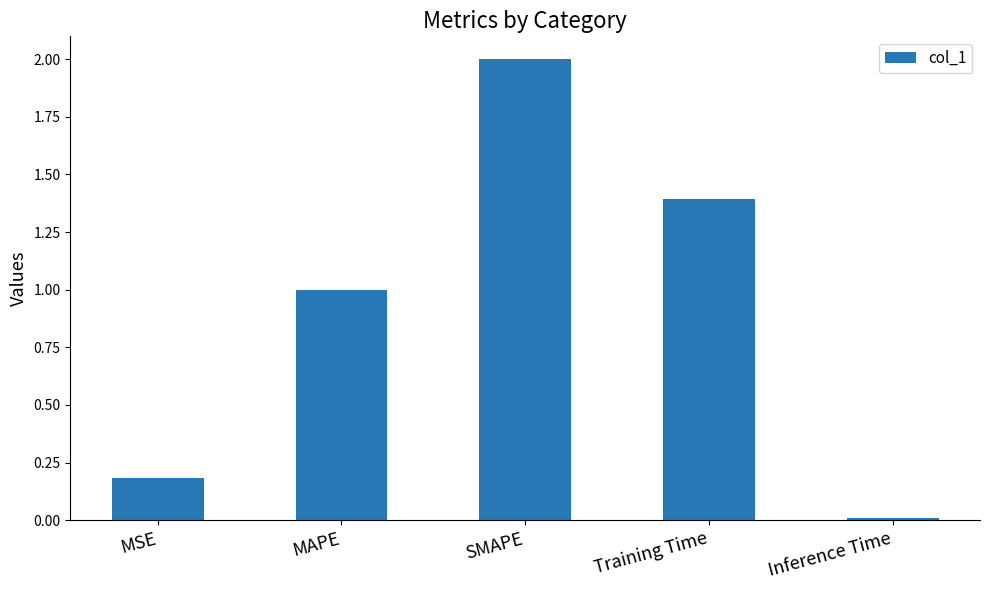

Which has a higher value, Inference Time or MSE?

MSE